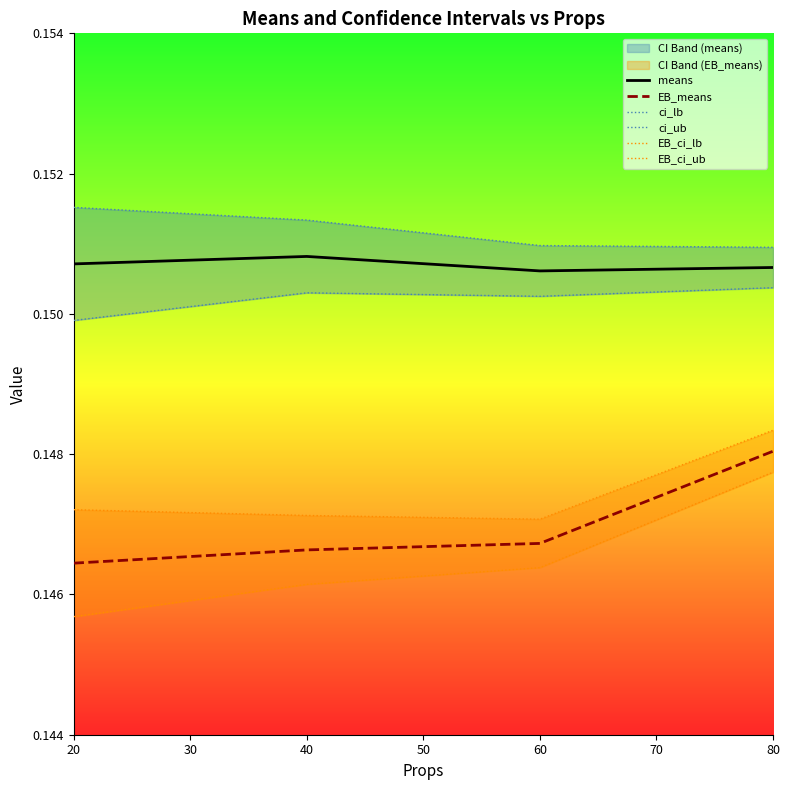

At which label does EB_means reach its peak?

80